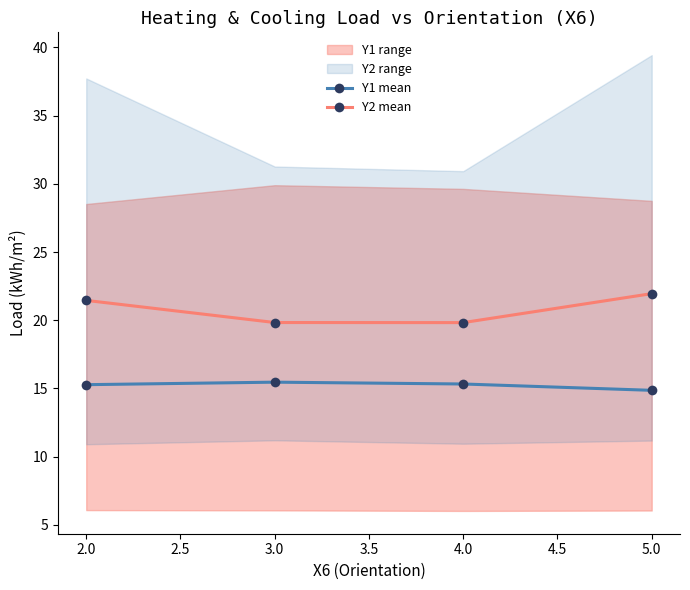

The Y2 mean series shows 31.0 at 4.0. True or false?

False